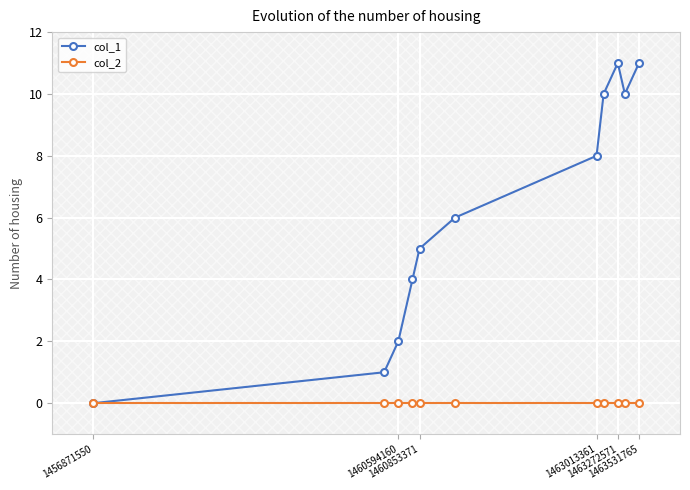

True or false: col_1 has more than 0 interior local peaks.

True